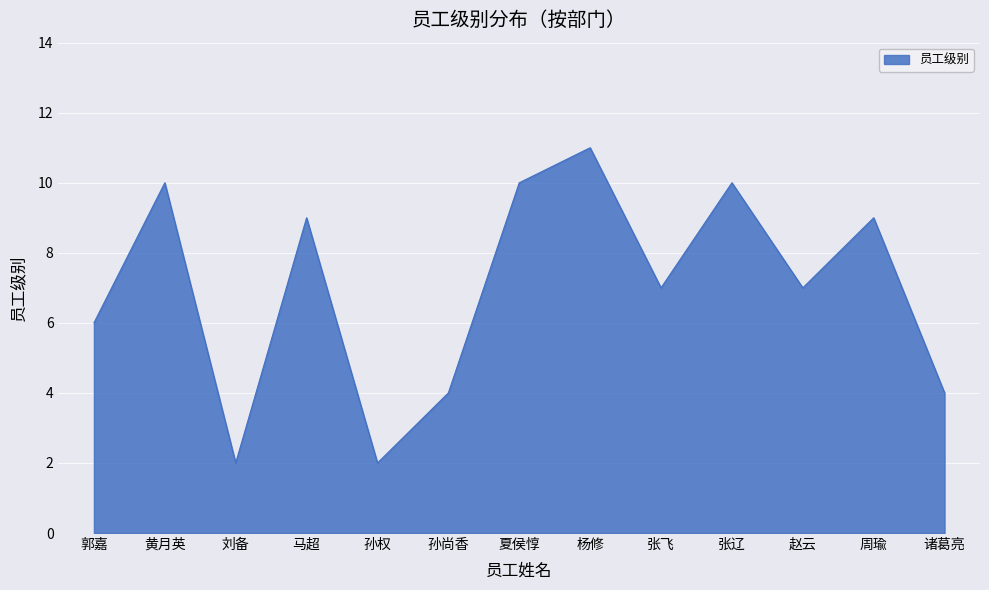

Which category has the highest value across all series?

杨修